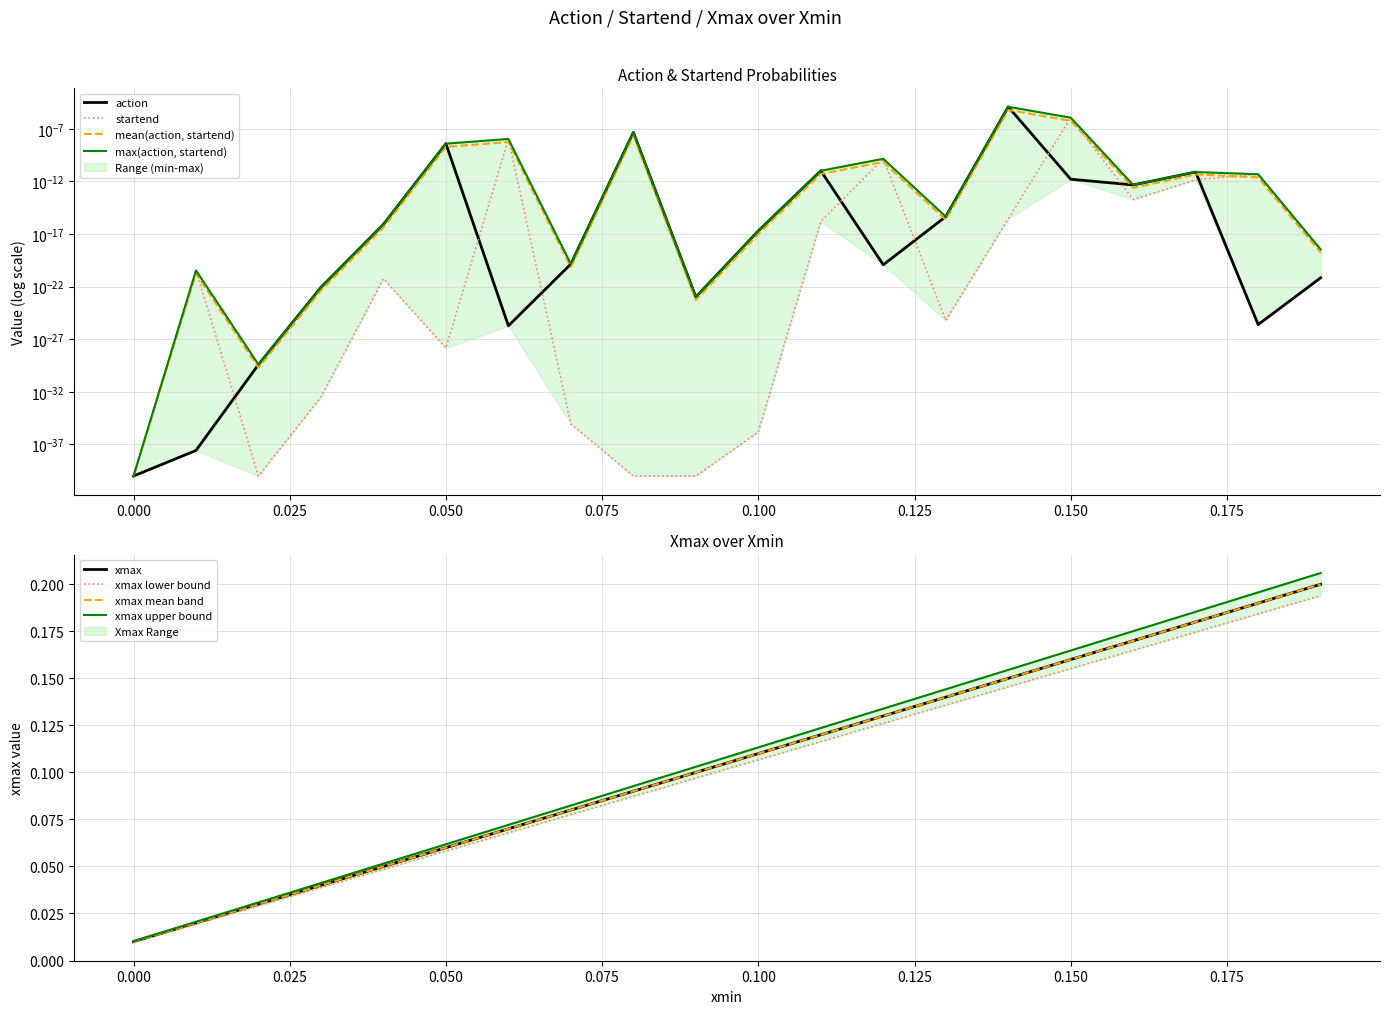

At which category is the sum across all series the highest?

0.19